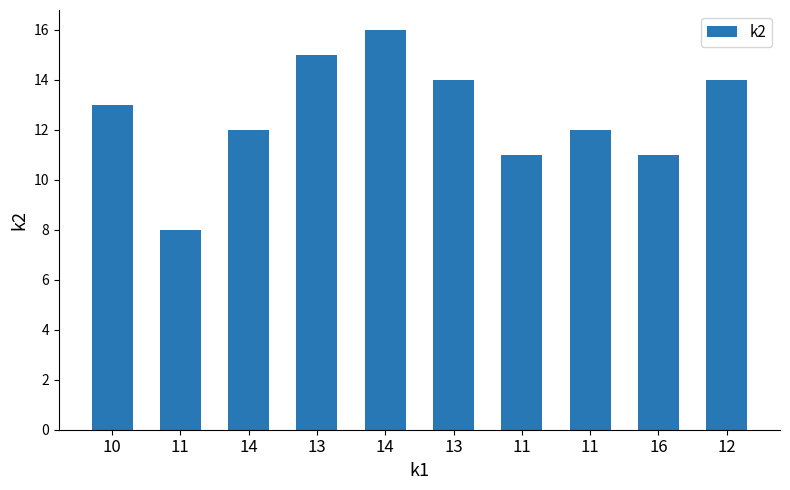

Count the number of data series in this chart.

1